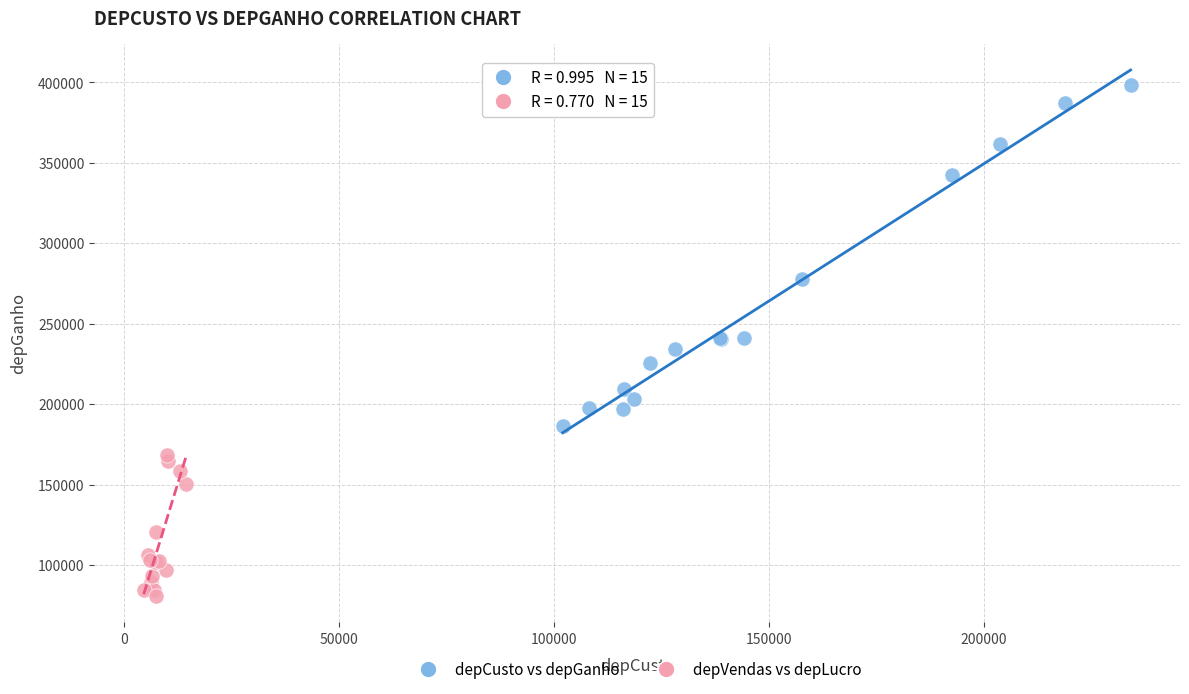

What are all the series names shown in the legend?

depCusto vs depGanho, depVendas vs depLucro